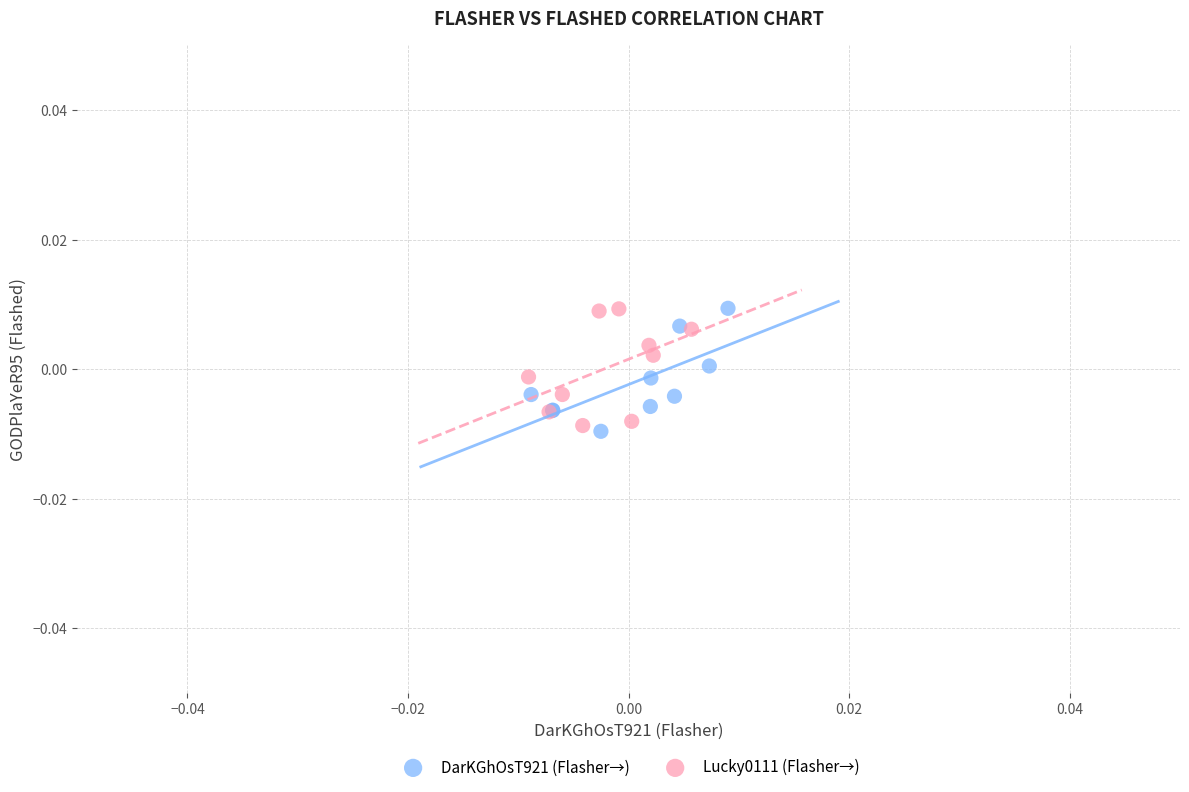

Which series reaches the minimum Y coordinate?

DarKGhOsT921 (Flasher→)